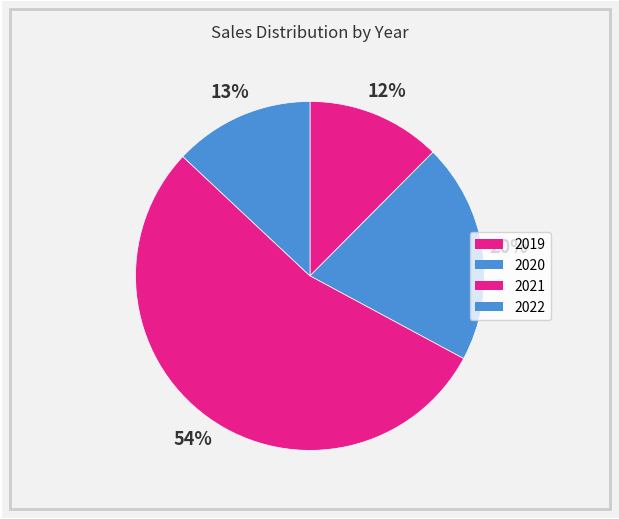

What percentage do 2022 and 2019 together represent?

25.5%